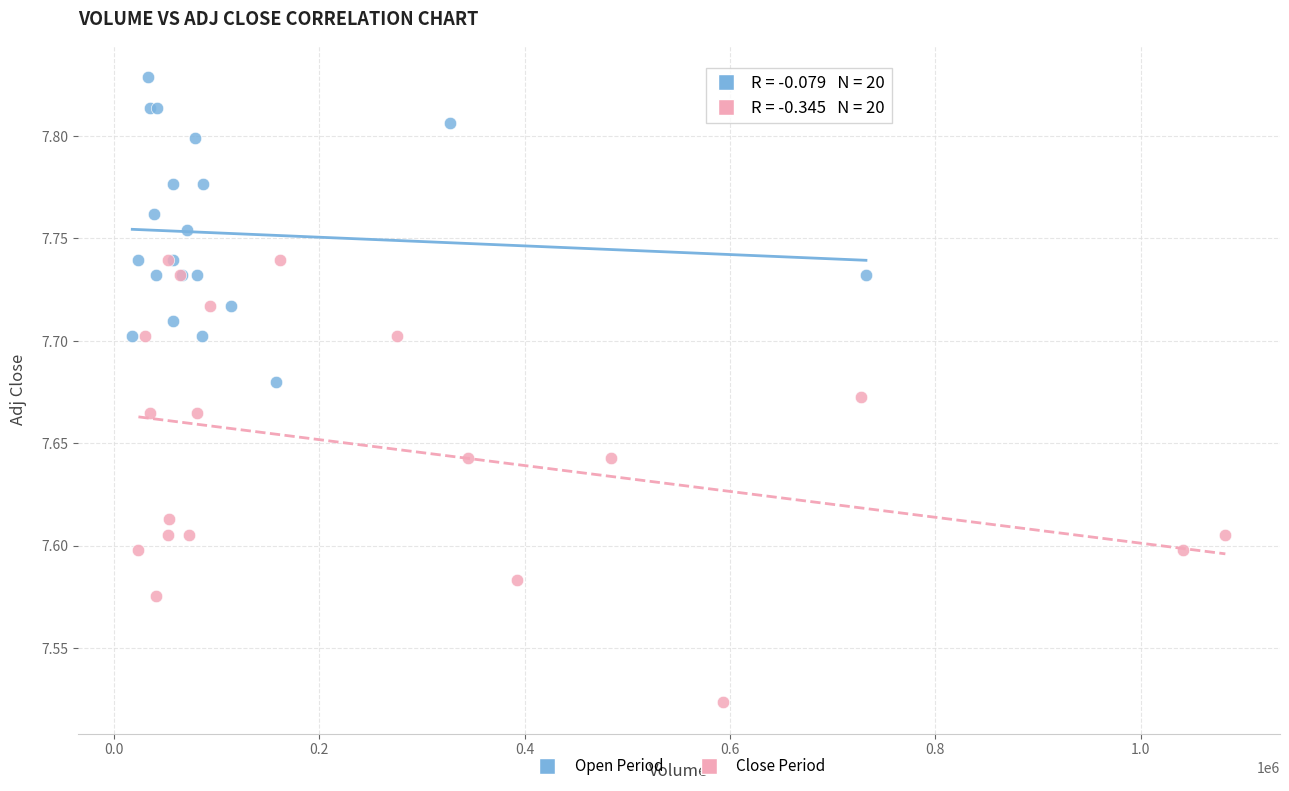

Which series has the largest Y range (max minus min)?

Close Period